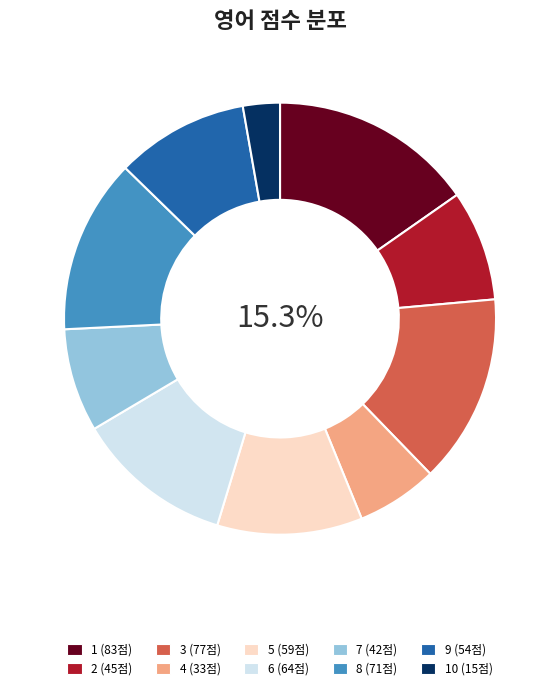

Which category has the smallest portion of the pie?

10